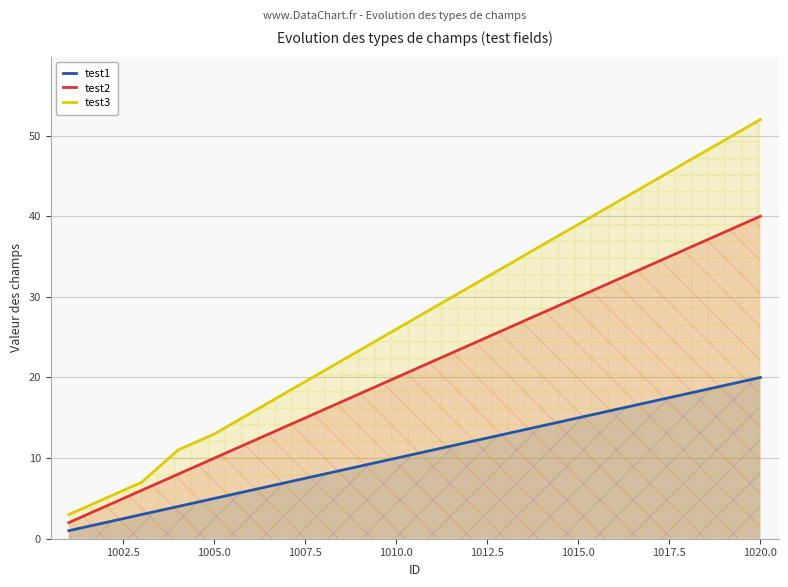

What is the spread (max minus min) of values at 1010.0?

16.0